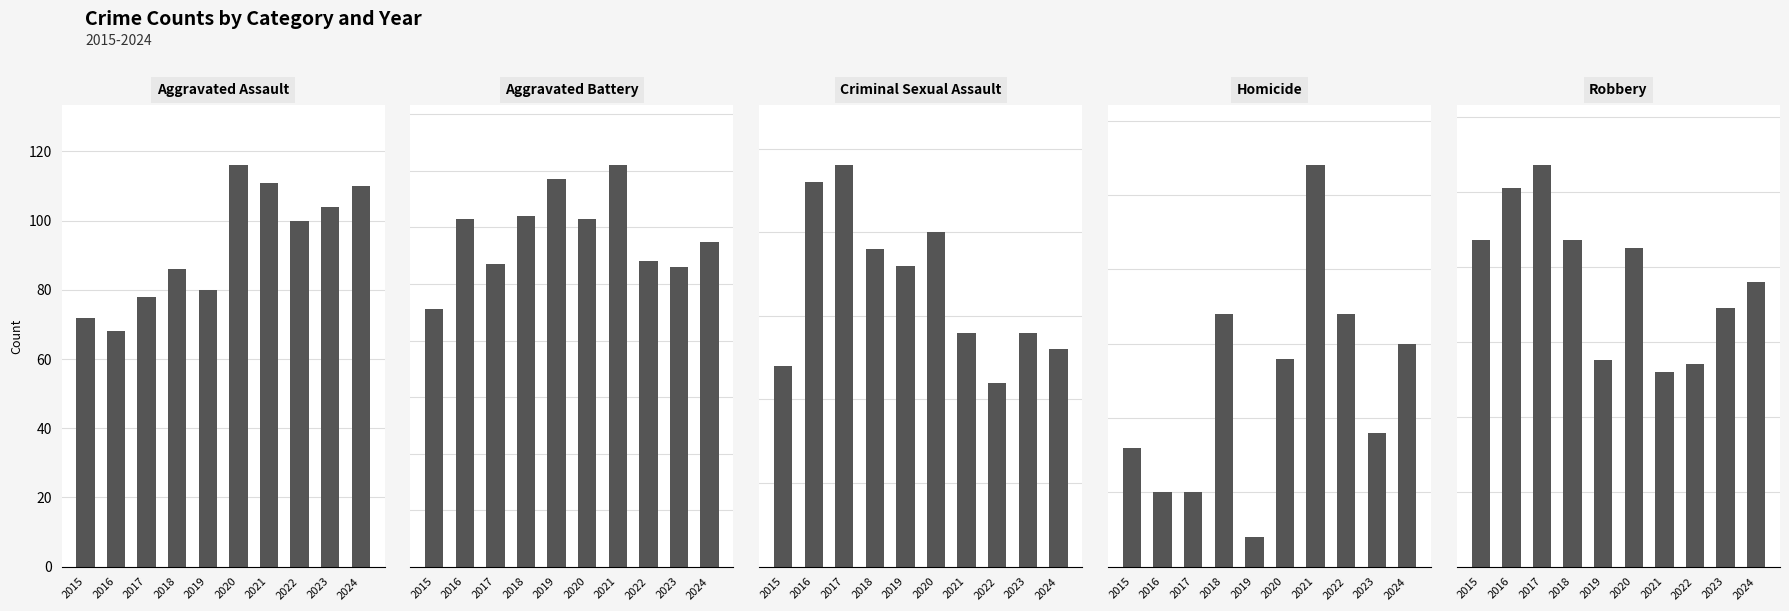

List the labels in order of Criminal Sexual Assault value, largest first.

2017, 2016, 2020, 2018, 2019, 2021, 2023, 2024, 2015, 2022